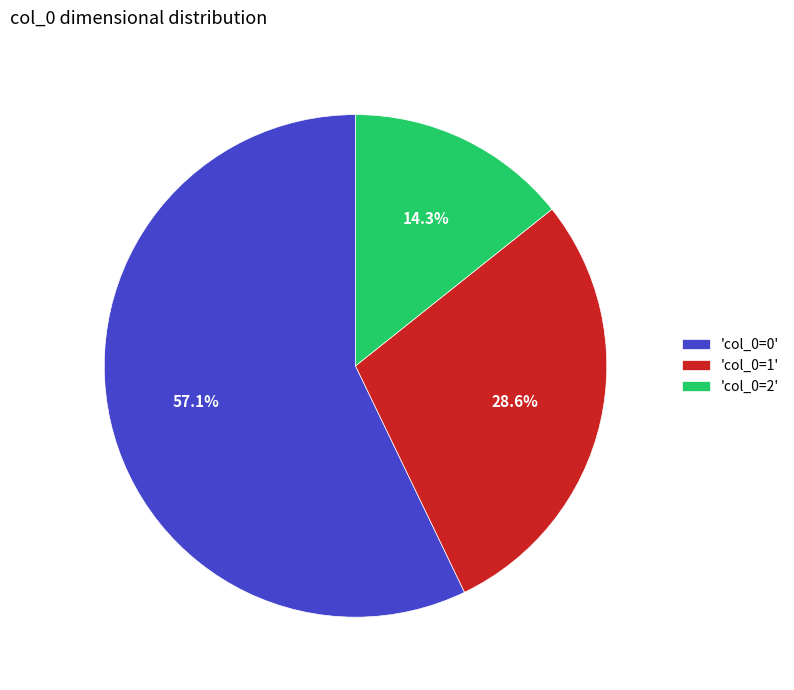

Is there a majority slice in this chart?

Yes